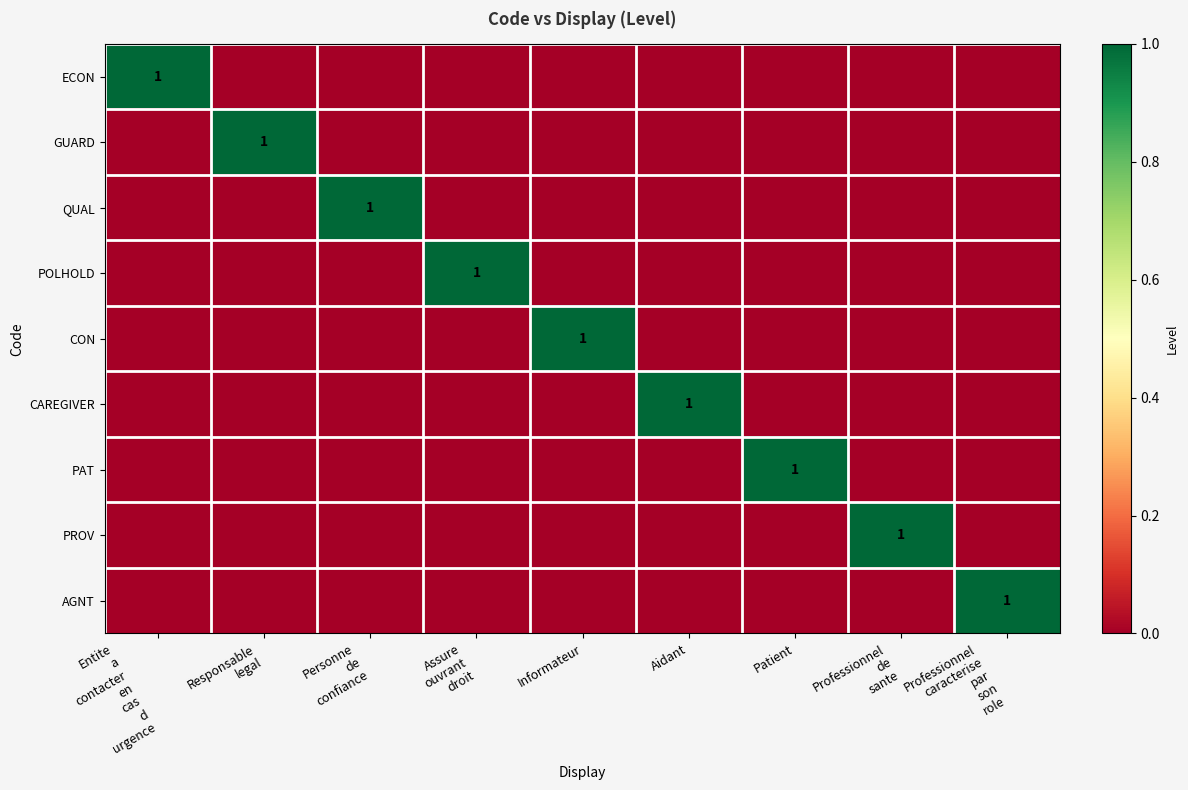

Rank the series by their maximum value, from highest to lowest.

ECON, GUARD, QUAL, POLHOLD, CON, CAREGIVER, PAT, PROV, AGNT